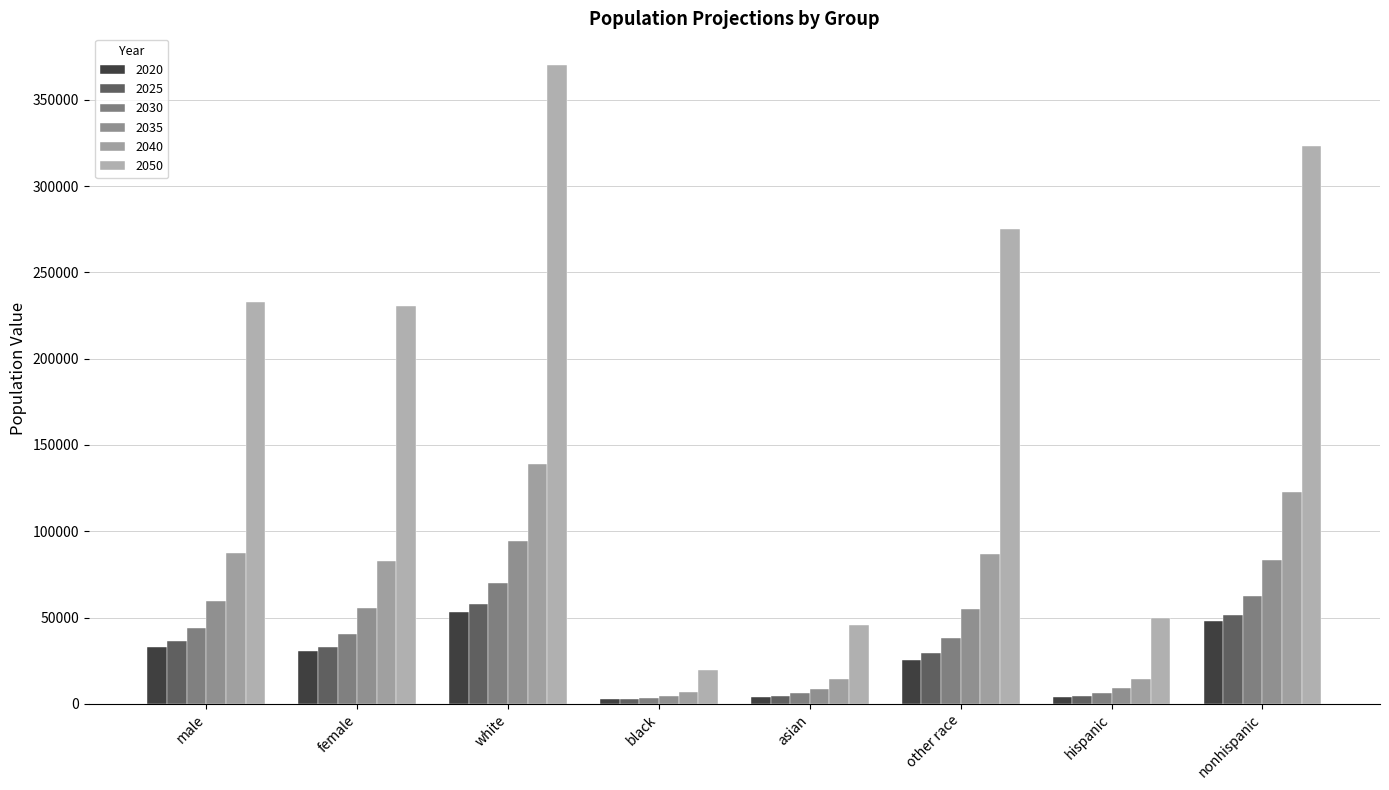

Count the number of categories in the chart.

8